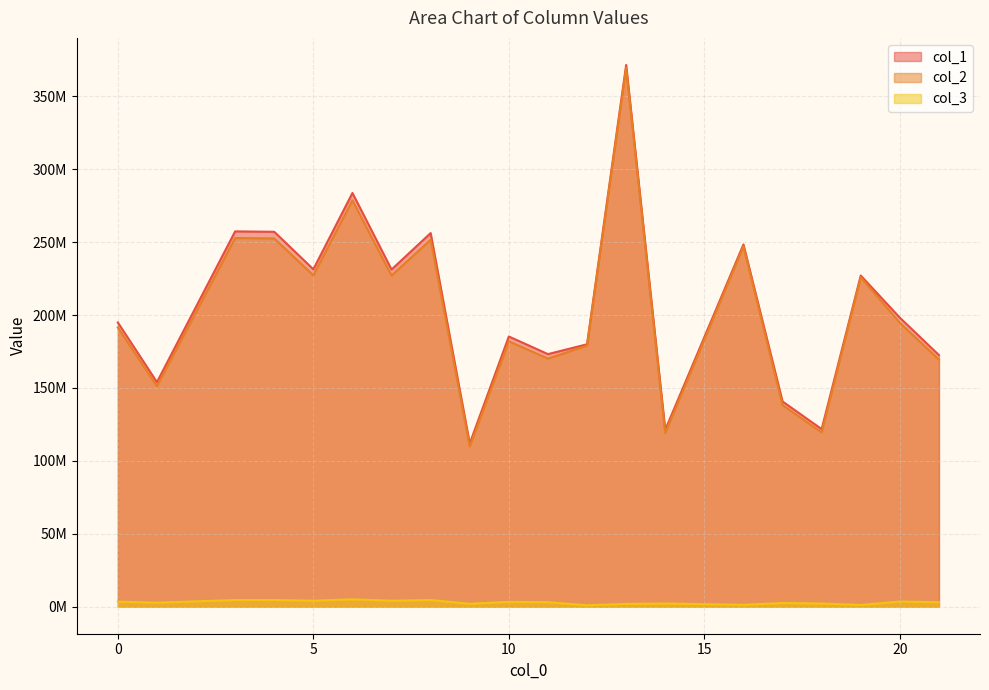

How many data points in col_1 are above 198188380?

10